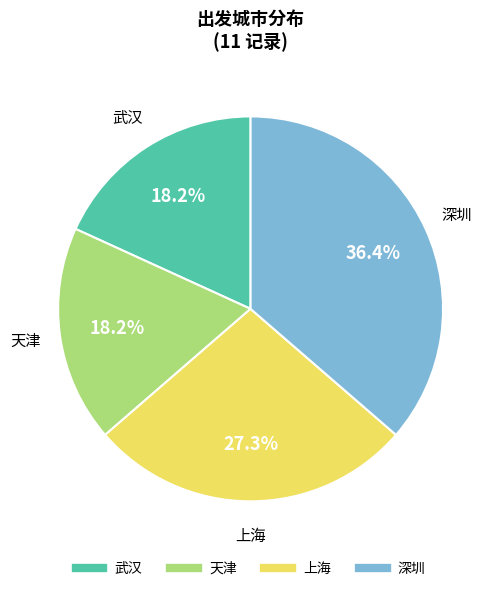

To the nearest percent, what is the difference between the largest and smallest slice percentages?

18%